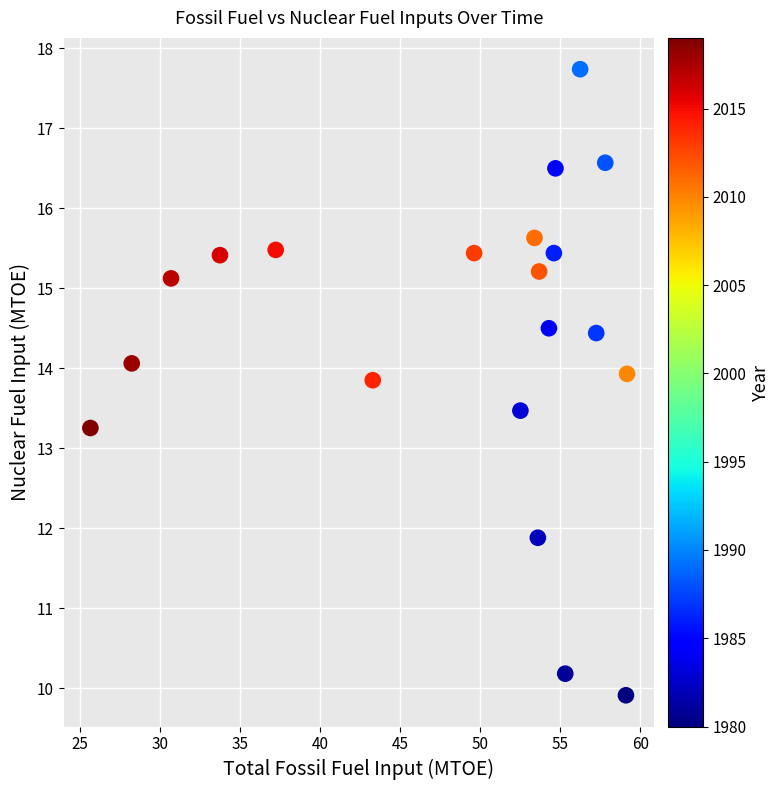

What is the range of X values (max minus min)?

33.5